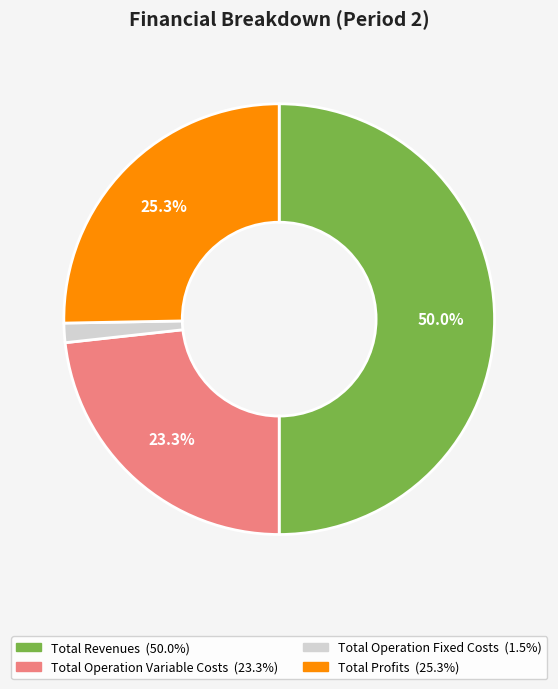

Count the number of slices in the pie.

4